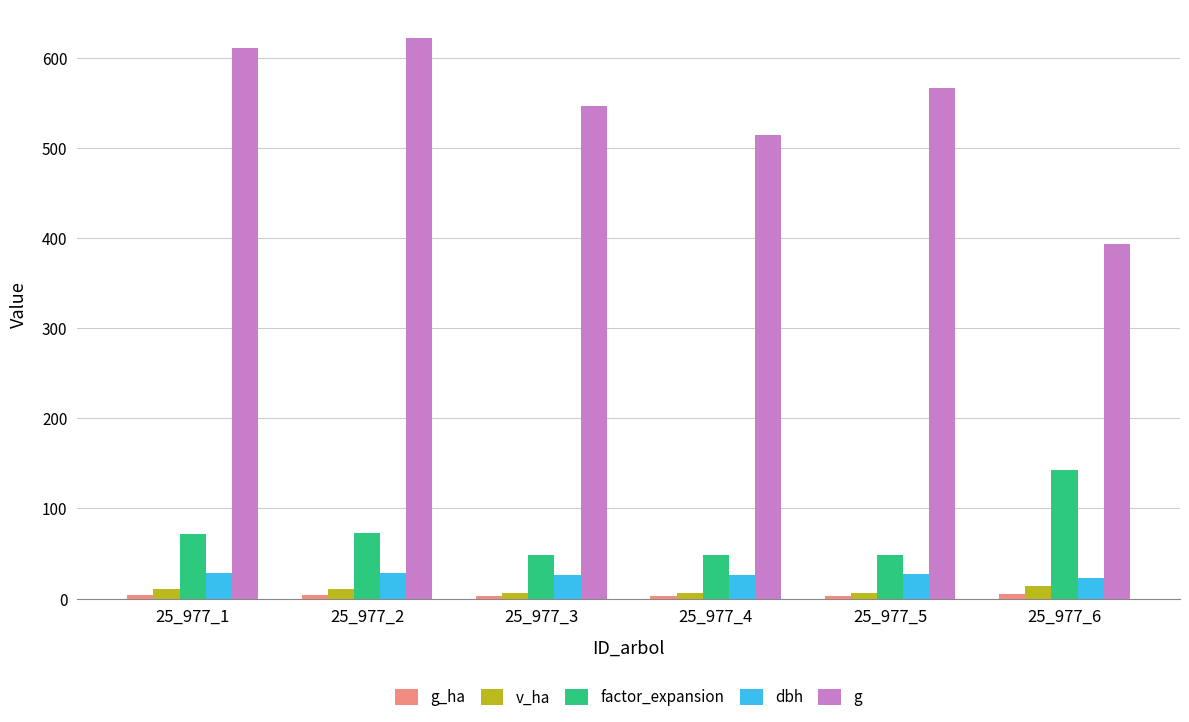

The value of factor_expansion at 25_977_5 is 48.1. True or false?

True